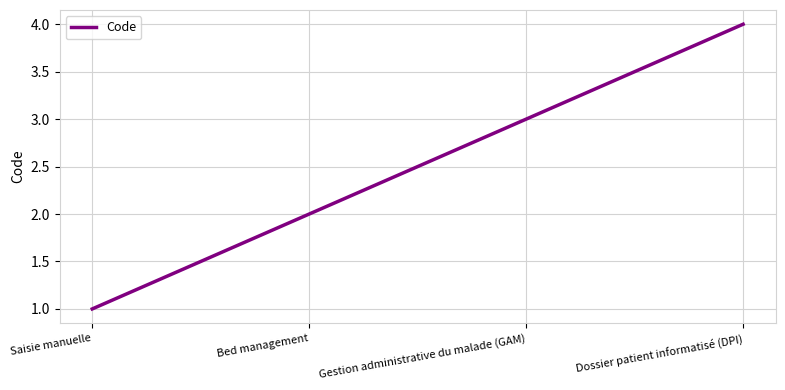

At which category does the chart reach its minimum across all series?

Saisie manuelle